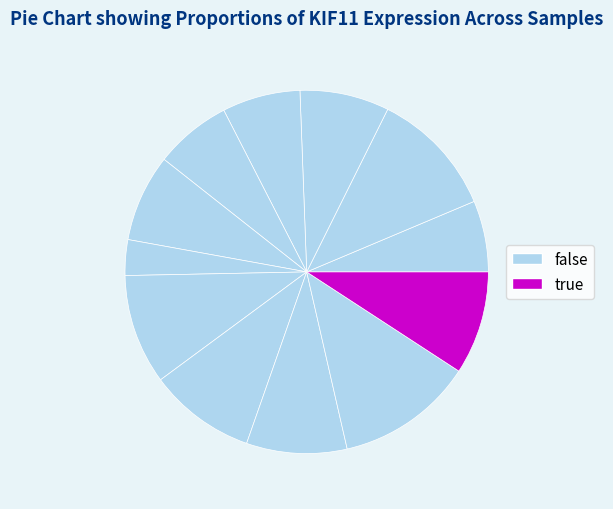

How many slices are in this pie chart?

12